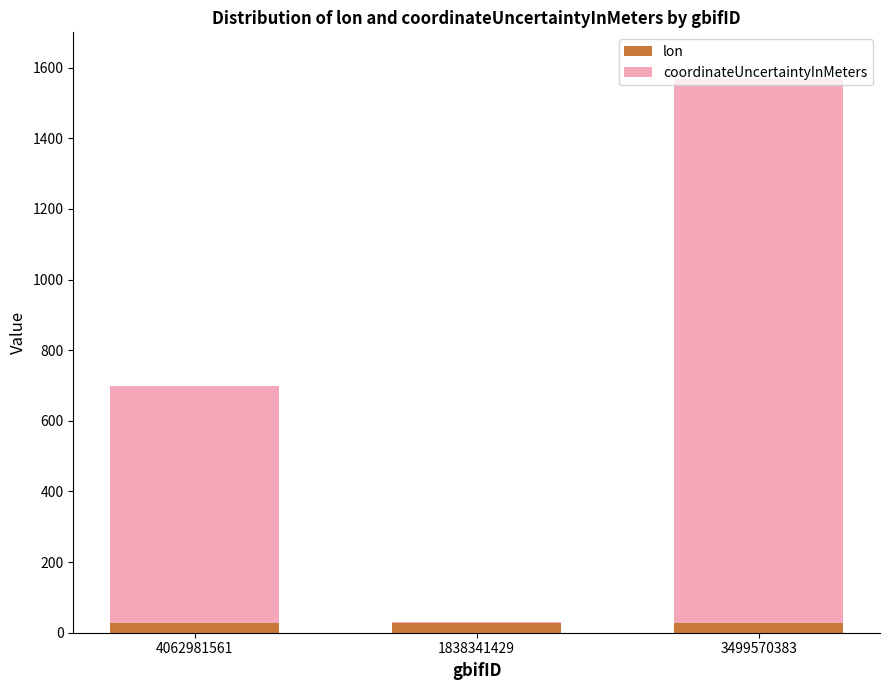

At which category is the sum across all series the highest?

3499570383